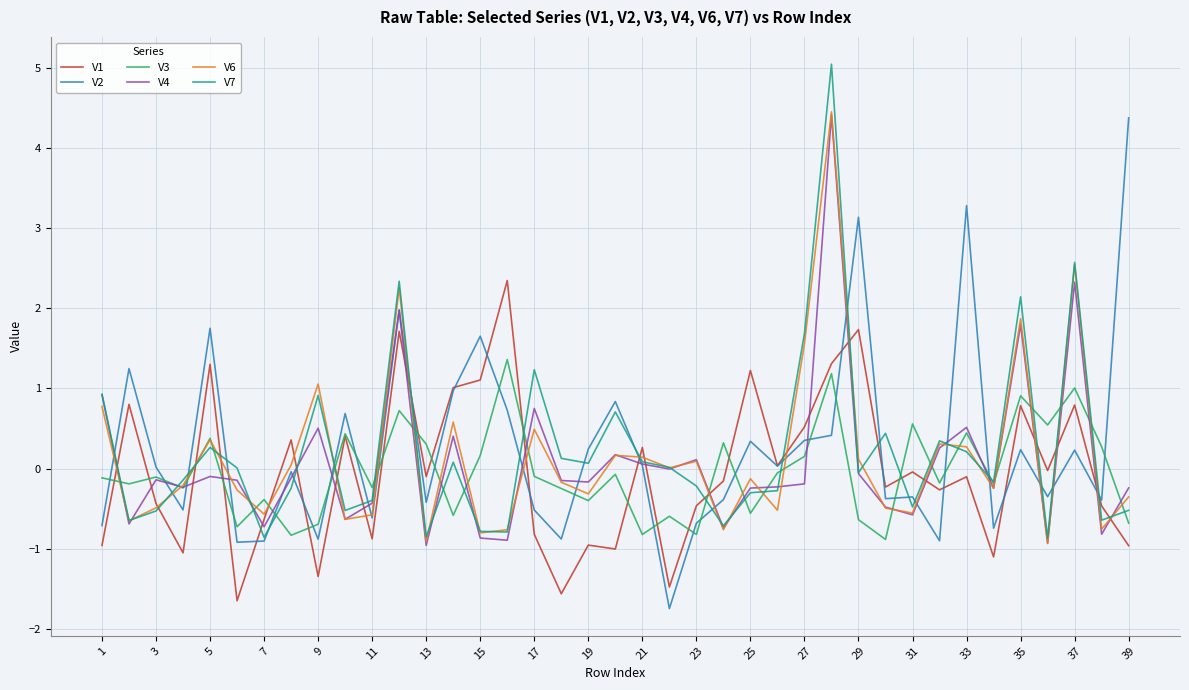

What is the maximum value for V3?

1.4